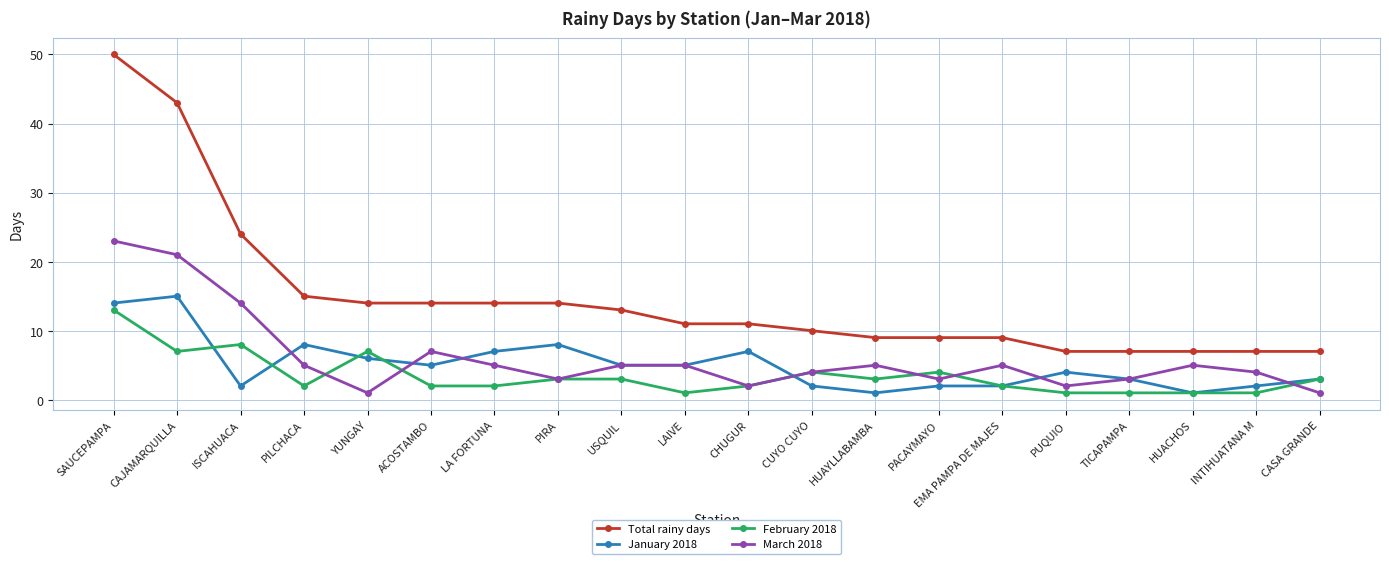

What is the spread (max minus min) of values at PUQUIO?

6